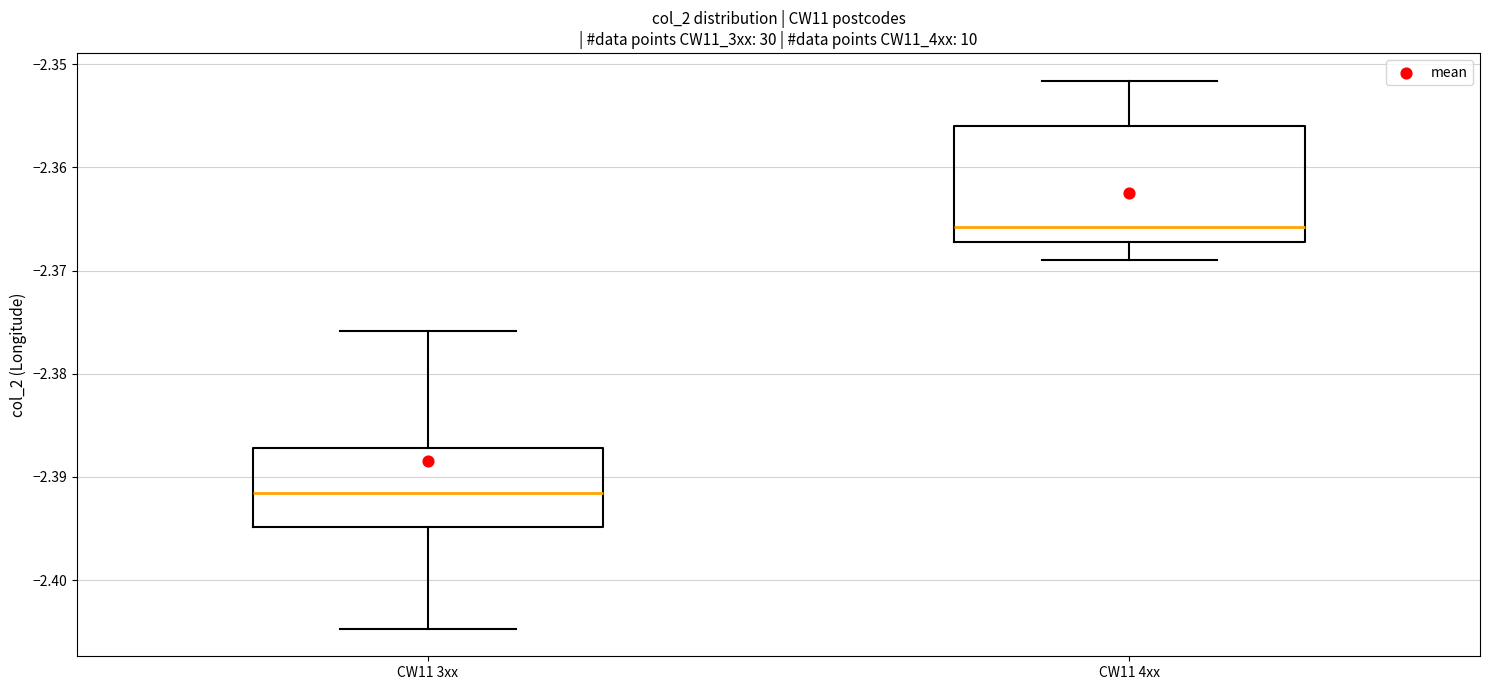

Reading left to right, read every box against the y-axis: the position of its median line, the range the box covers, and the ends of its whiskers. The values are not printed on the chart, so give them approximately, as read against the axis.

CW11 3xx: median -2.392, box -2.395 to -2.387, whiskers -2.405 to -2.376
CW11 4xx: median -2.366, box -2.367 to -2.356, whiskers -2.369 to -2.352